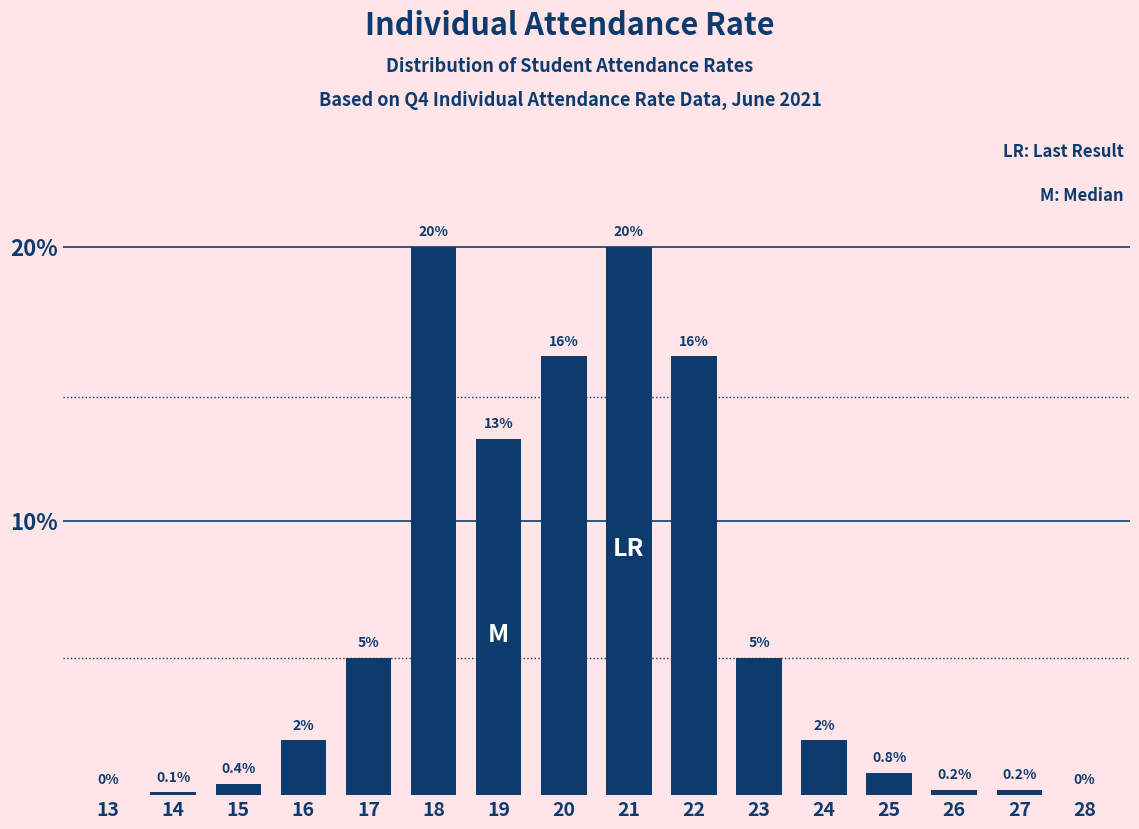

Reading left to right, transcribe all the data shown in this chart.

13=0.0	14=0.1	15=0.4	16=2.0	17=5.0	18=20.0	19=13.0	20=16.0	21=20.0	22=16.0	23=5.0	24=2.0	25=0.8	26=0.2	27=0.2	28=0.0